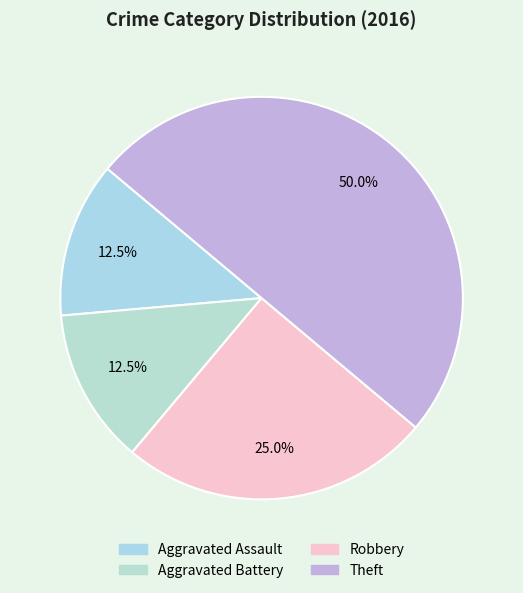

Between Aggravated Assault and Robbery, which is larger?

Robbery